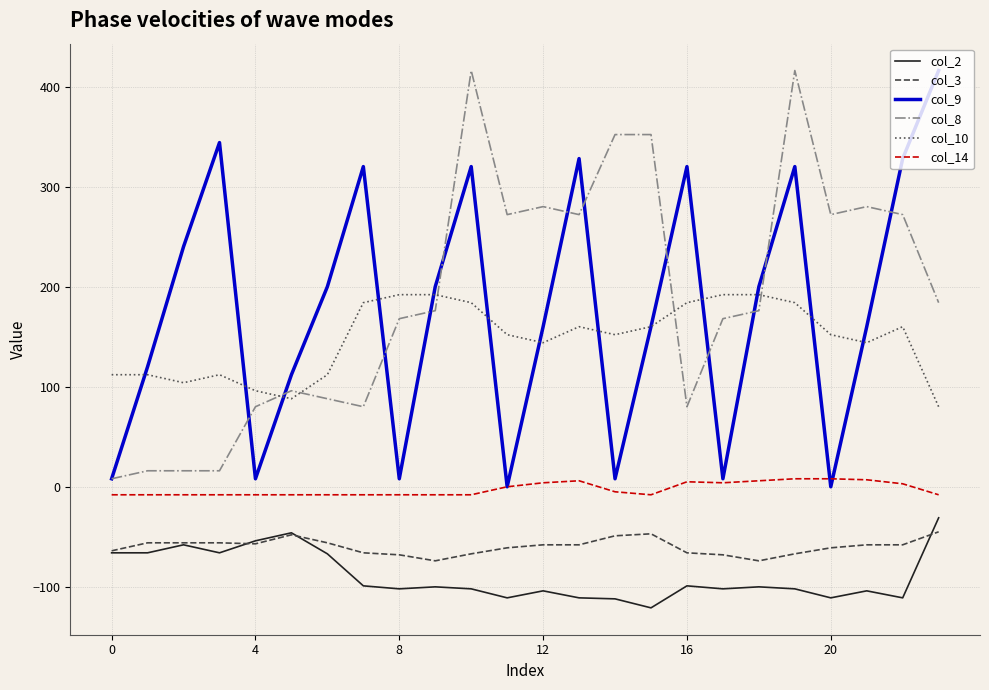

How many lines are shown in the chart?

6